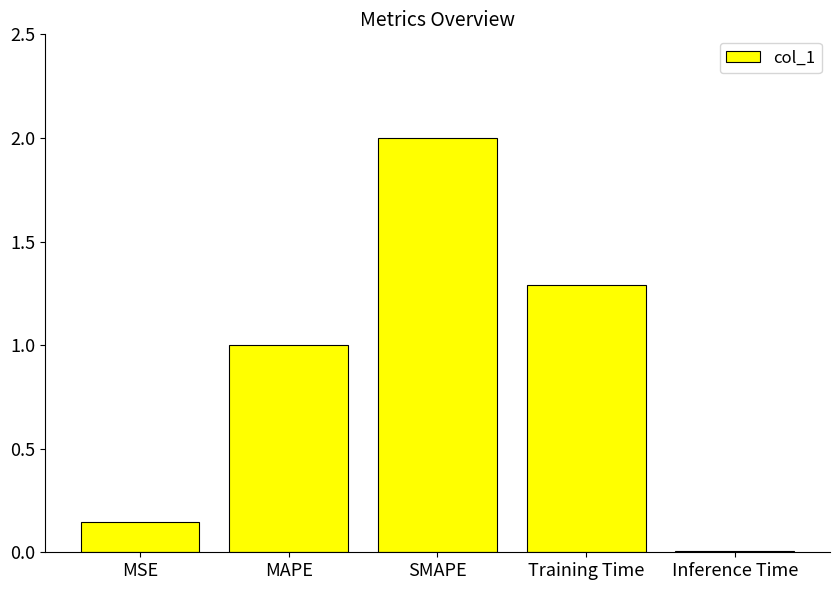

What is the average value?

0.9